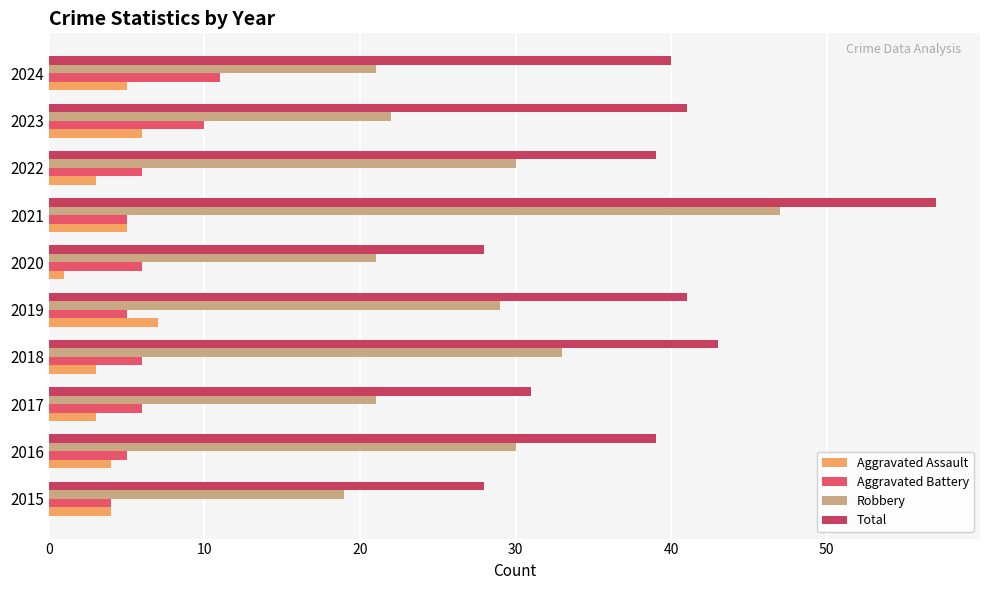

Which category has the highest value in the Aggravated Assault series?

2019